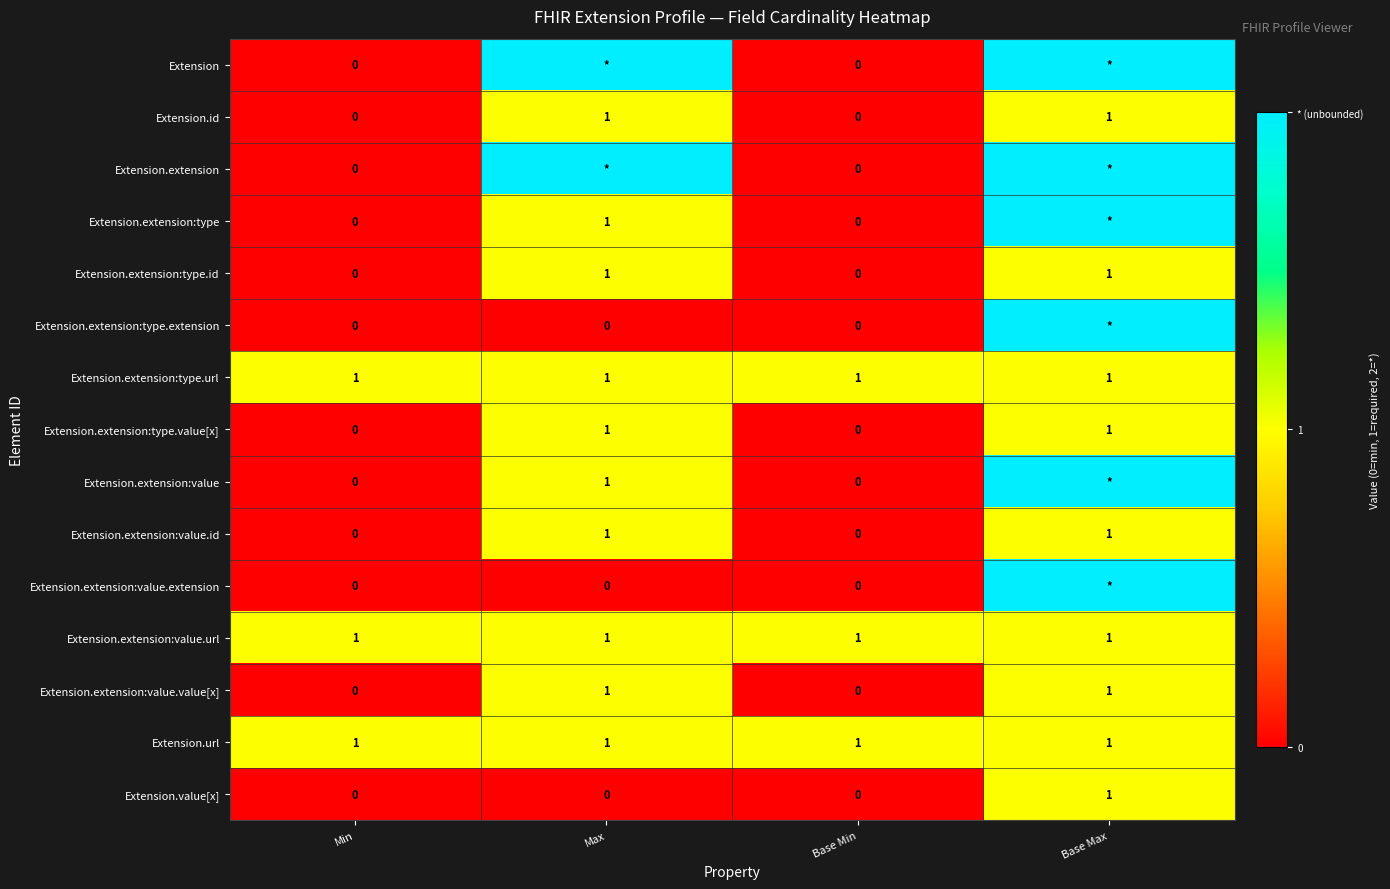

Count the number of data series in this chart.

15